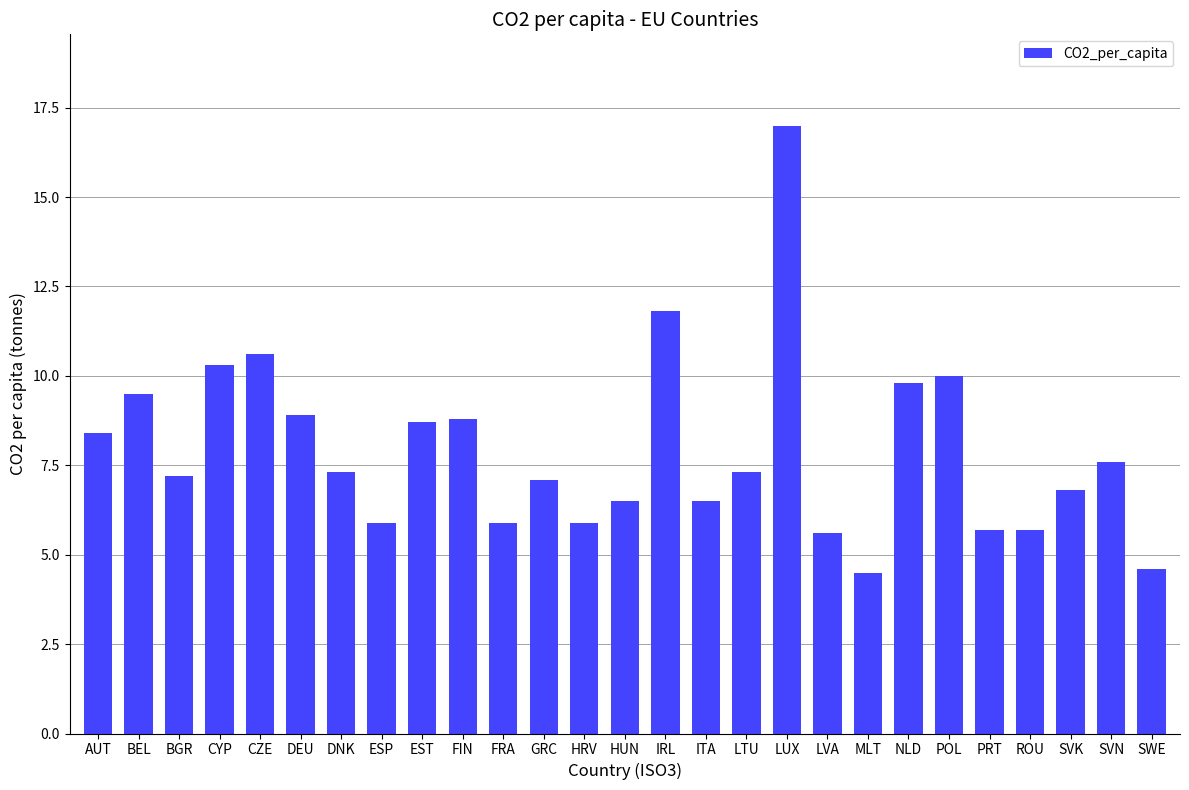

How many bars are there in total?

27